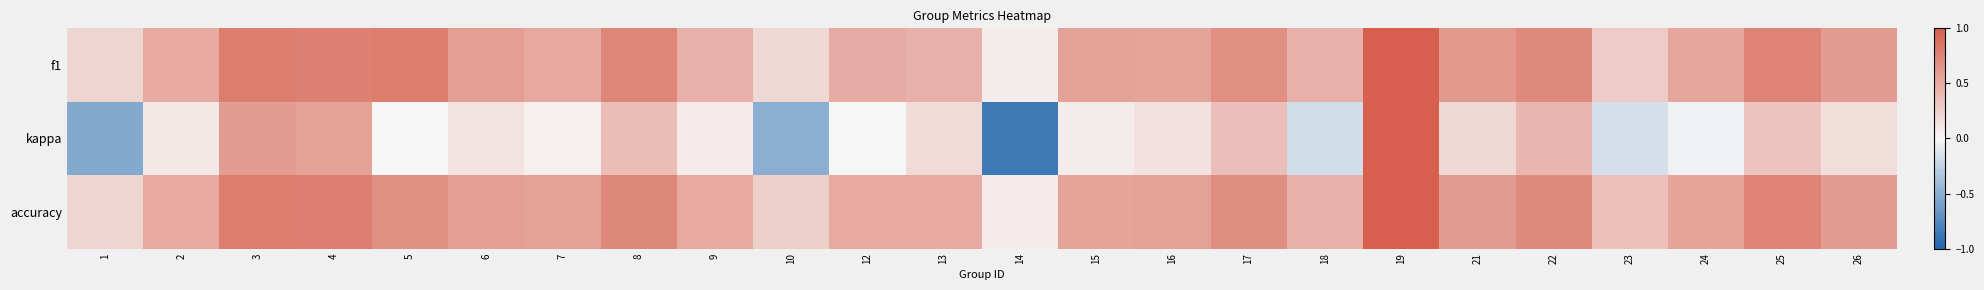

Which series changed the most between 23 and 24?

f1